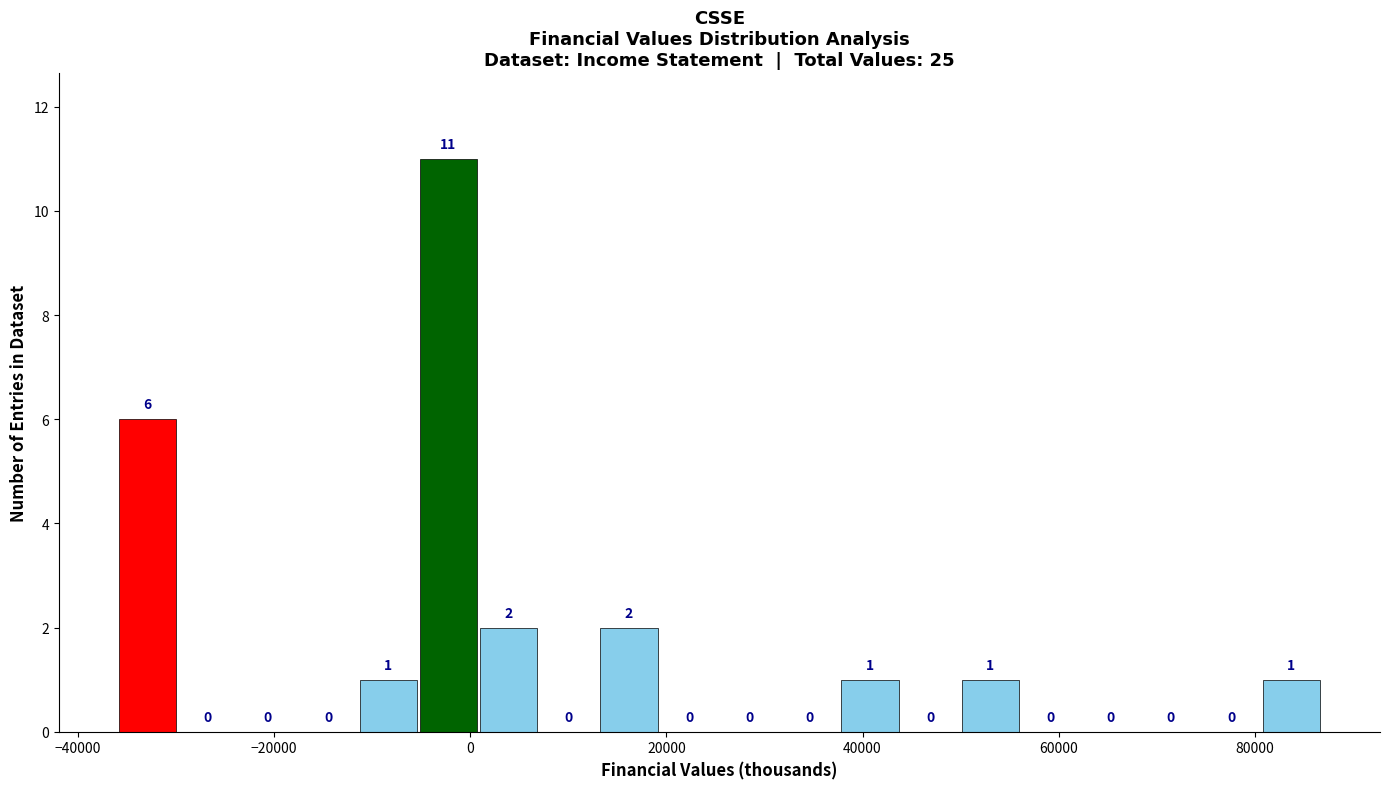

Read against the x-axis, roughly where is the centre of the tallest bar?

-2000